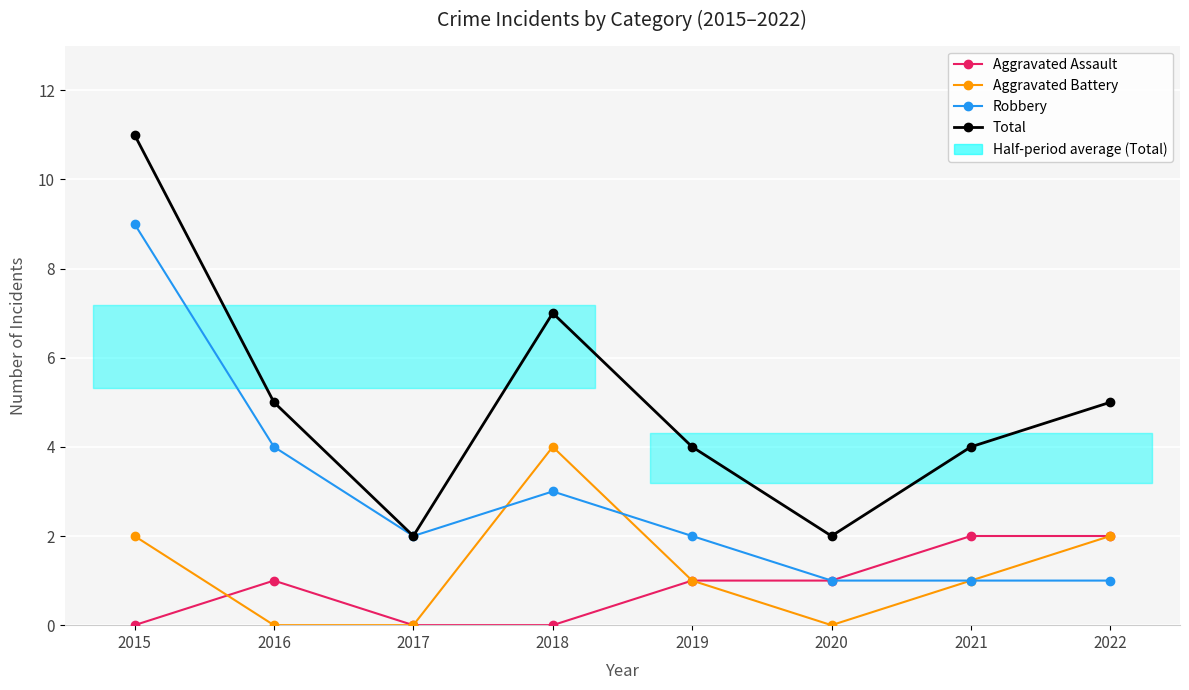

True or false: Aggravated Assault has a value of 2 at 2022.

True